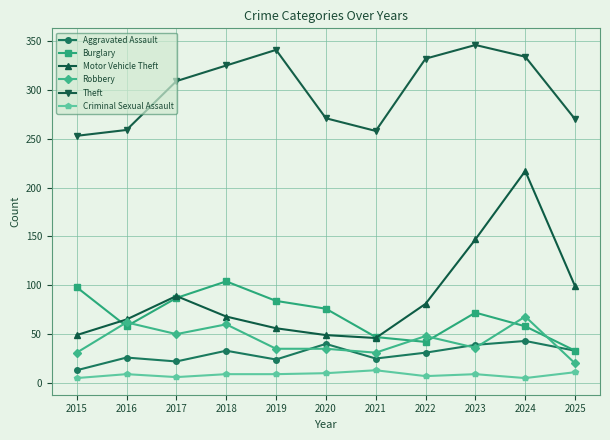

At which category is the sum across all series the highest?

2024